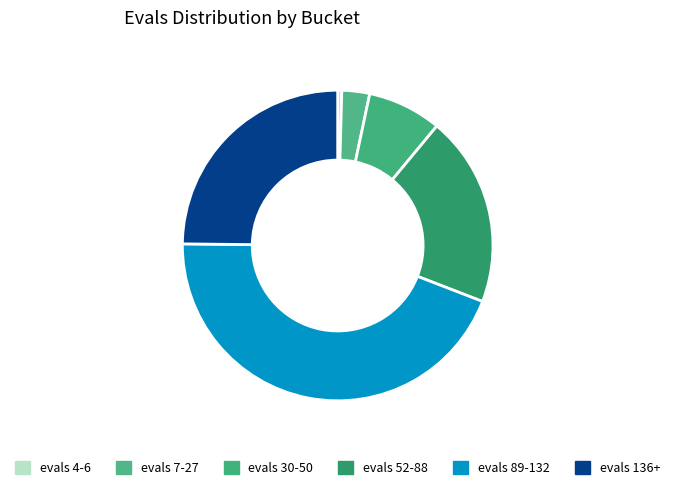

How many segments does this pie chart have?

6